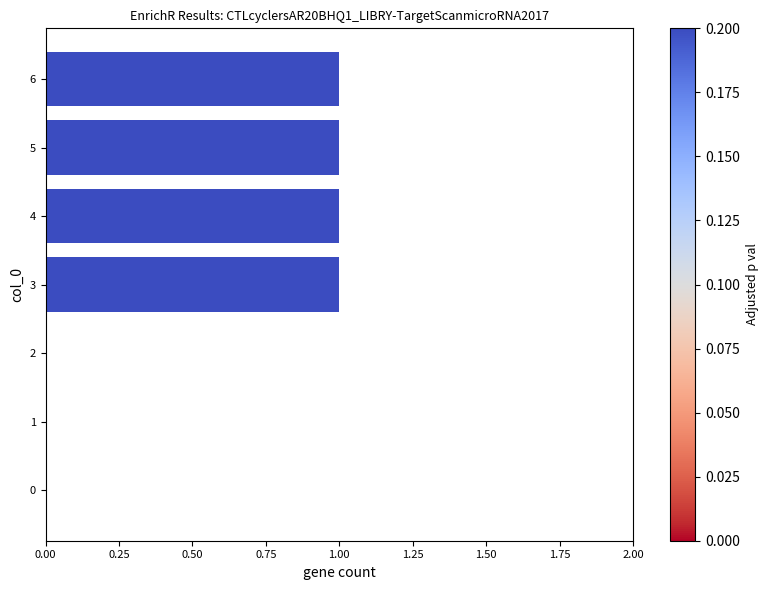

What is the change in value from 0 to 3?

+1